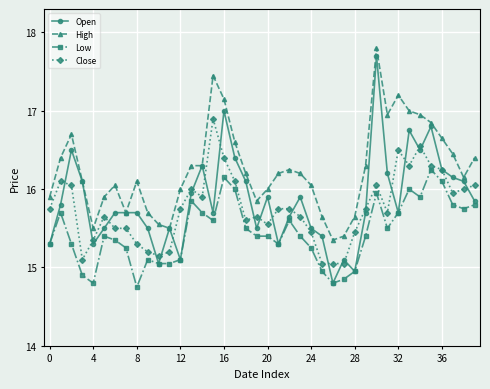

True or false: Low has more than 0 points higher than both neighbors.

True